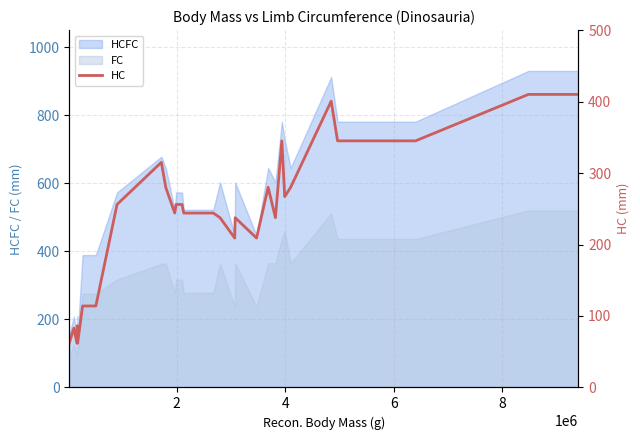

True or false: there are more than 2 points higher than both neighbors.

True